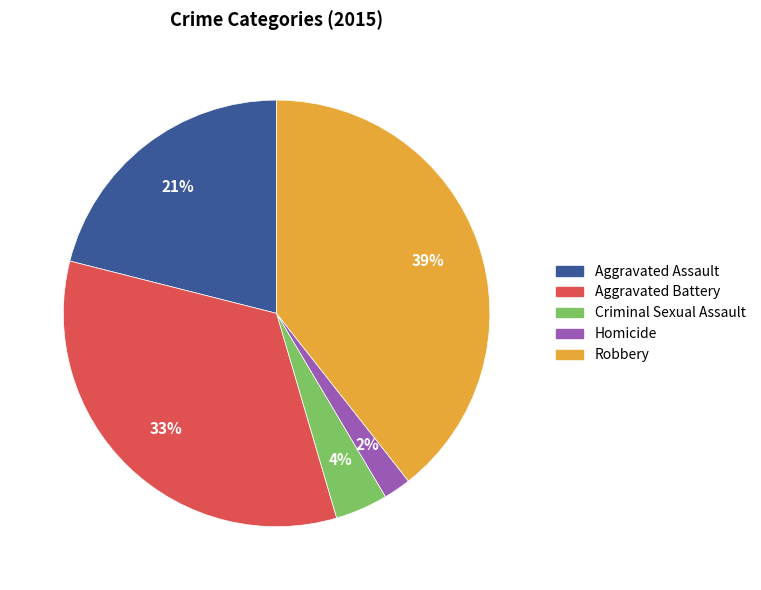

What is the ratio of the value at Criminal Sexual Assault to the value at Robbery?

0.1